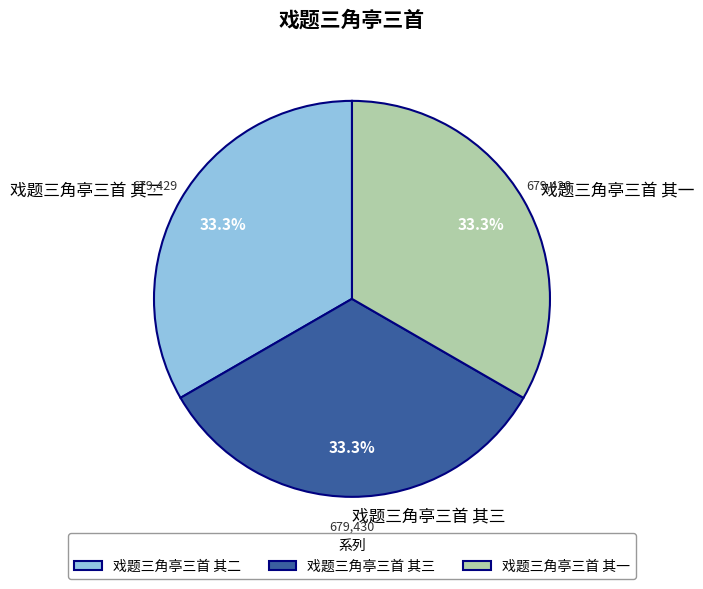

Is 戏题三角亭三首 其二 the majority of the pie?

No